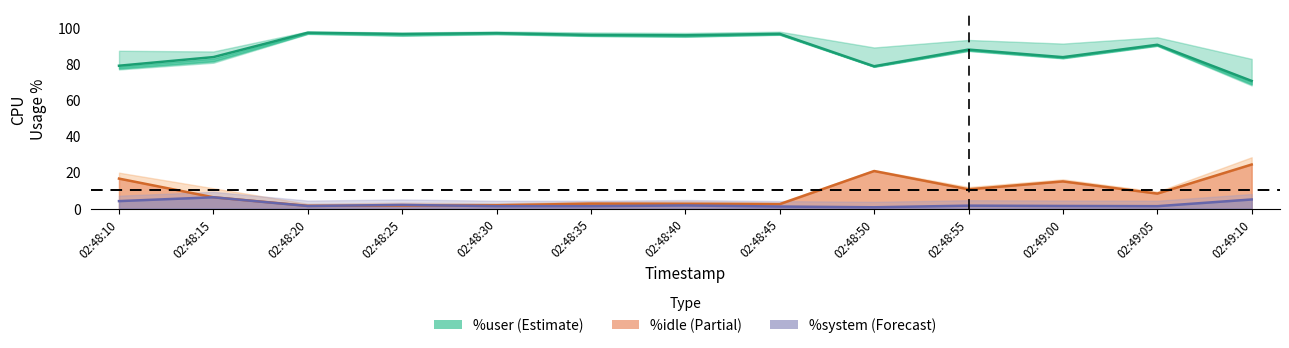

Count the number of data series in this chart.

3